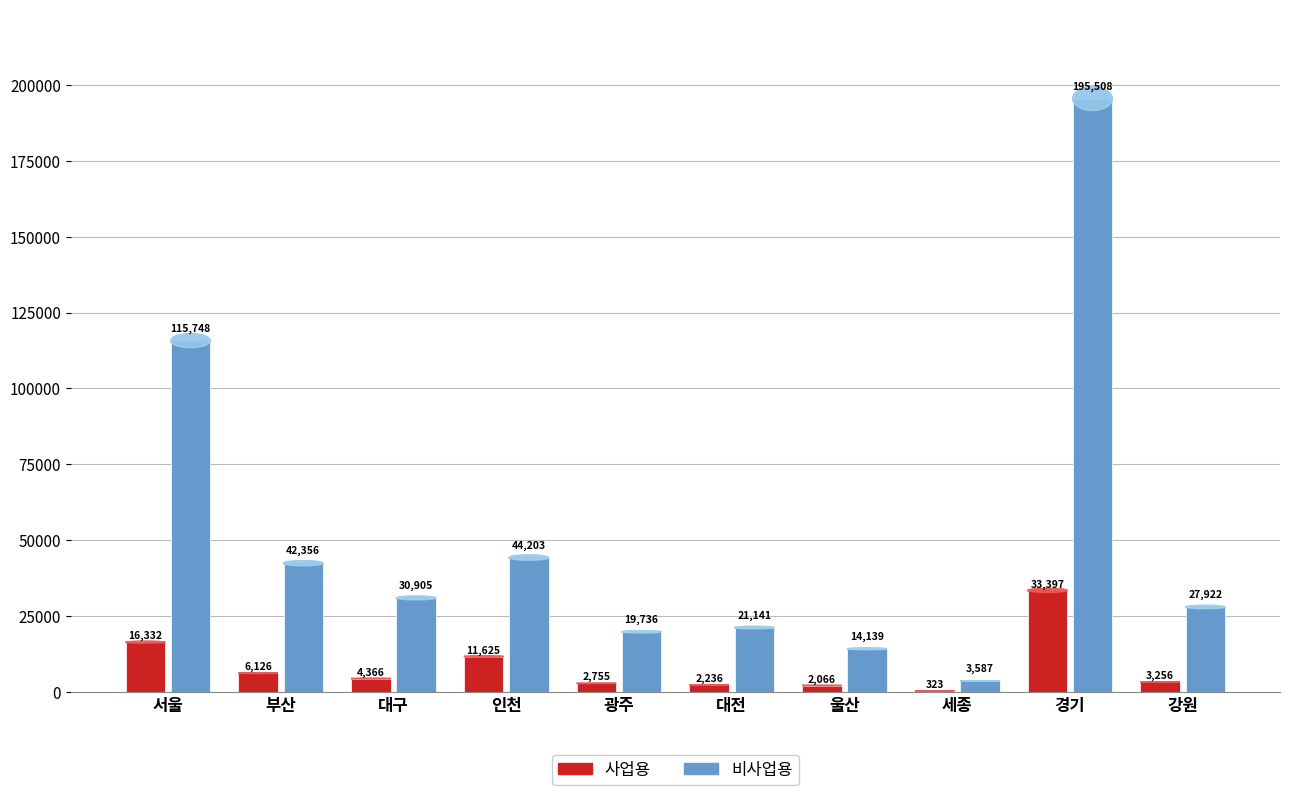

Which category has the lowest value in the 비사업용 series?

세종